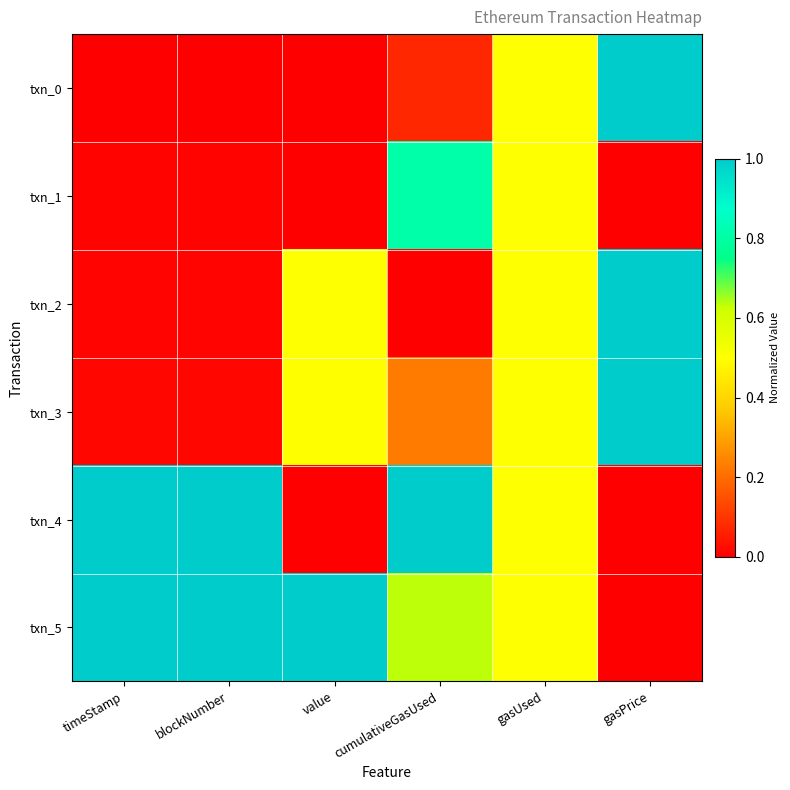

List the series in order of their peak value, highest first.

txn_0, txn_2, txn_3, txn_4, txn_5, txn_1